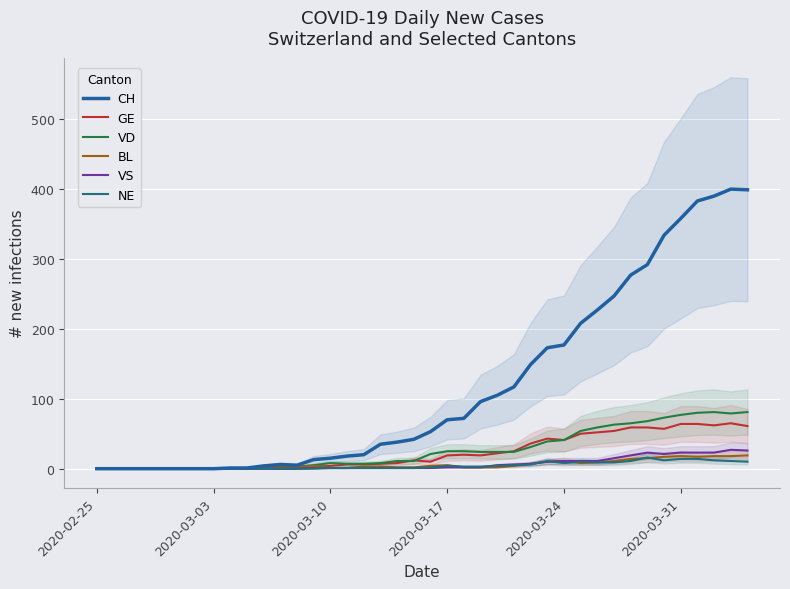

How many data points does each series have?

40